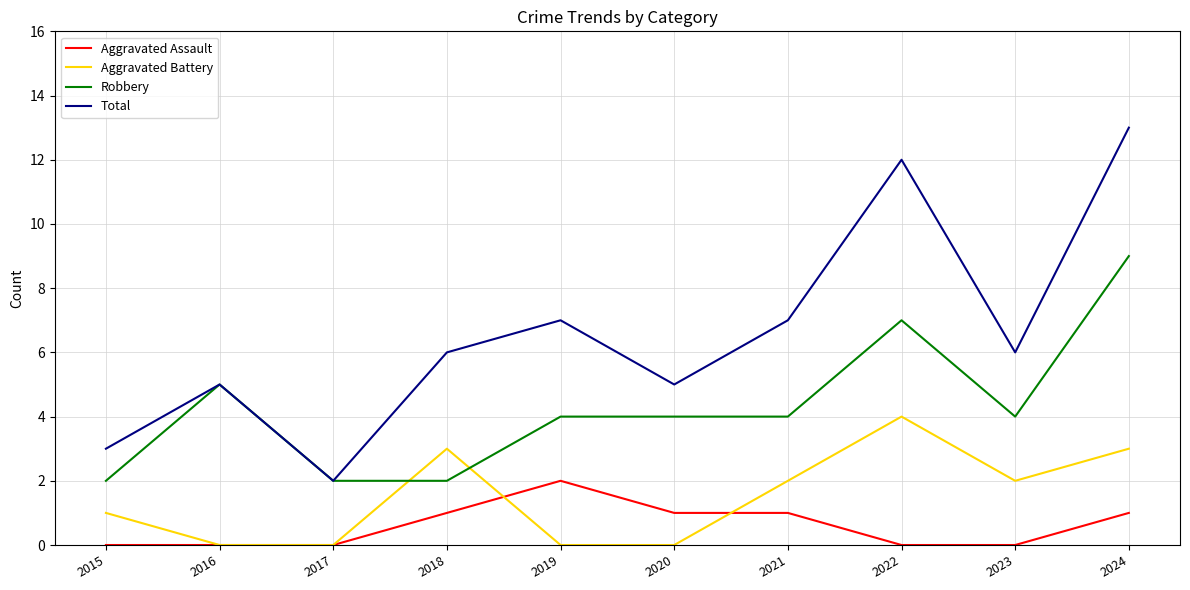

Reading left to right, list all the values displayed in this chart.

Aggravated Assault: 0	0	0	1	2	1	1	0	0	1
Aggravated Battery: 1	0	0	3	0	0	2	4	2	3
Robbery: 2	5	2	2	4	4	4	7	4	9
Total: 3	5	2	6	7	5	7	12	6	13